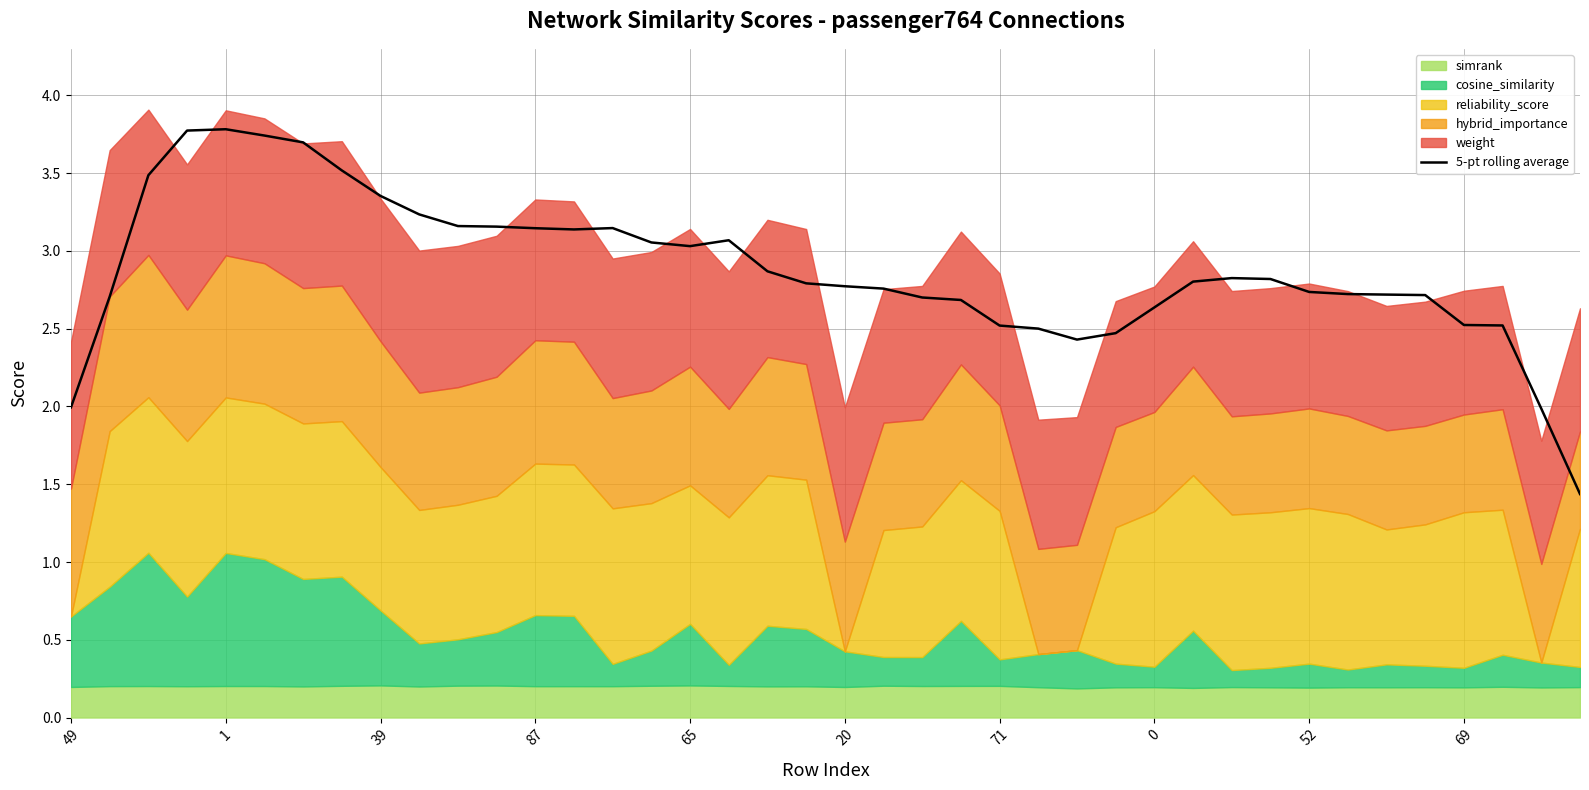

How many values exceed 2?

37